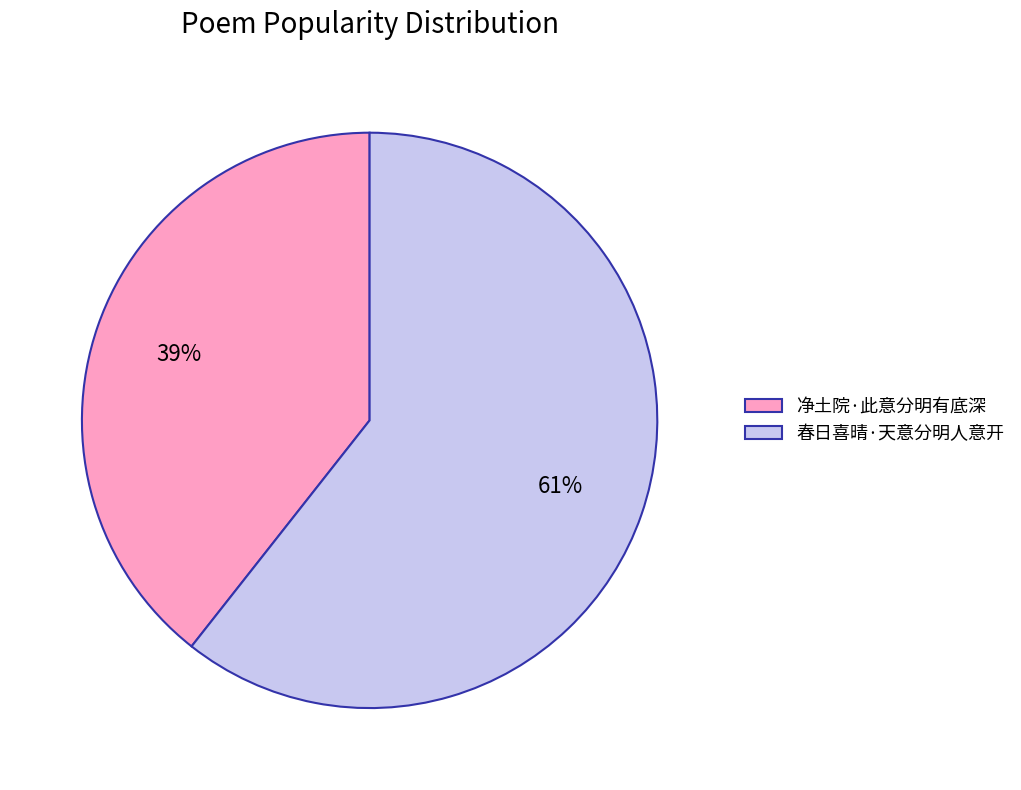

To the nearest percent, what is the average slice percentage?

50%